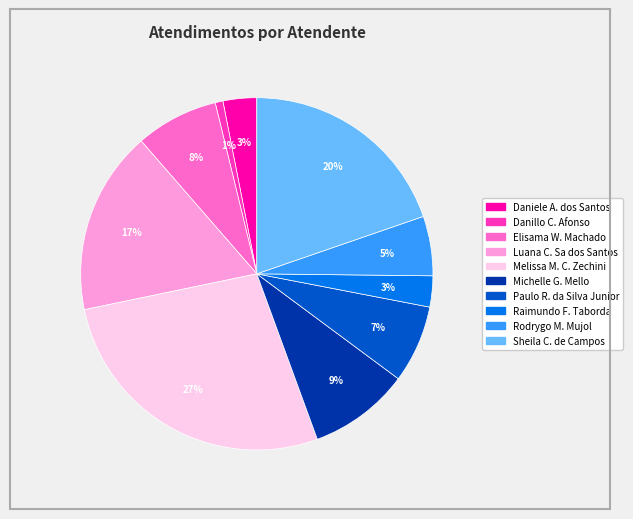

Which slice is the largest?

Melissa M. C. Zechini